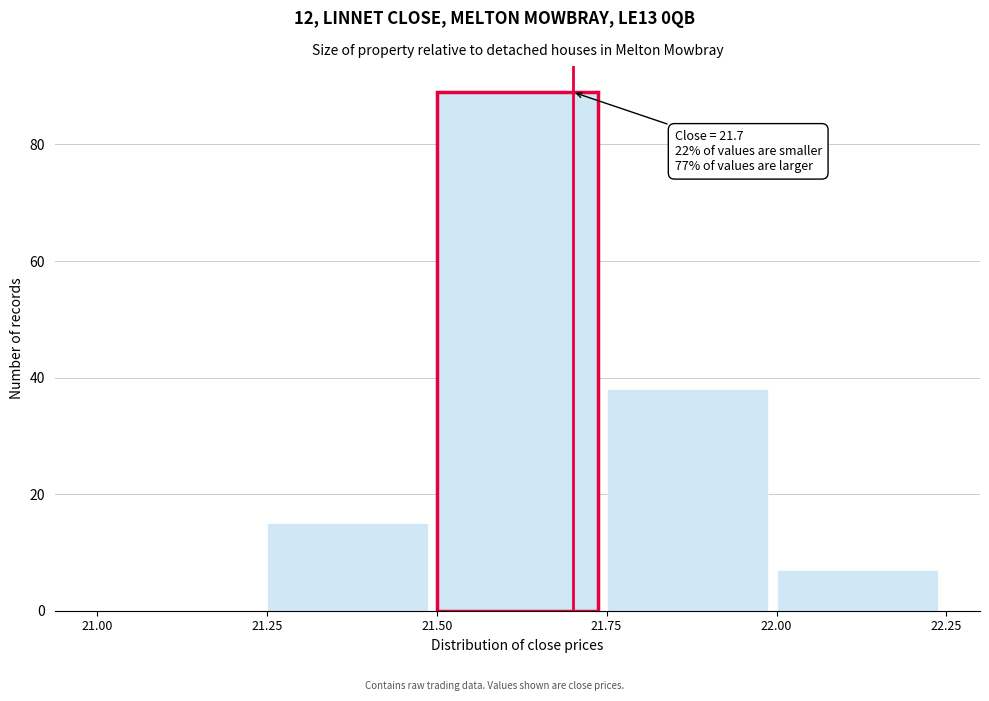

Over which range of the x-axis is the bar tallest?

21.50 to 21.75